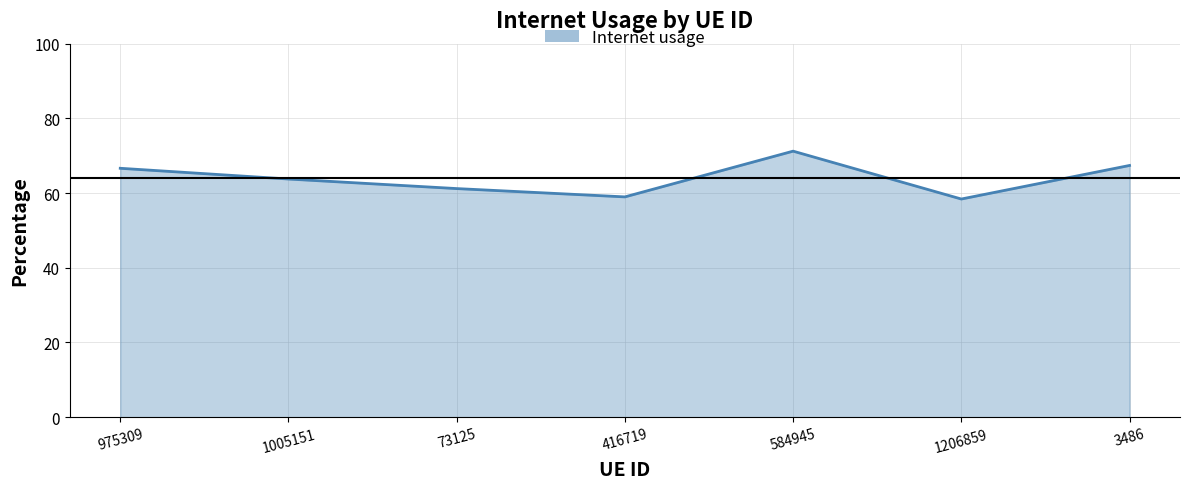

Does the chart have visible grid lines?

Yes